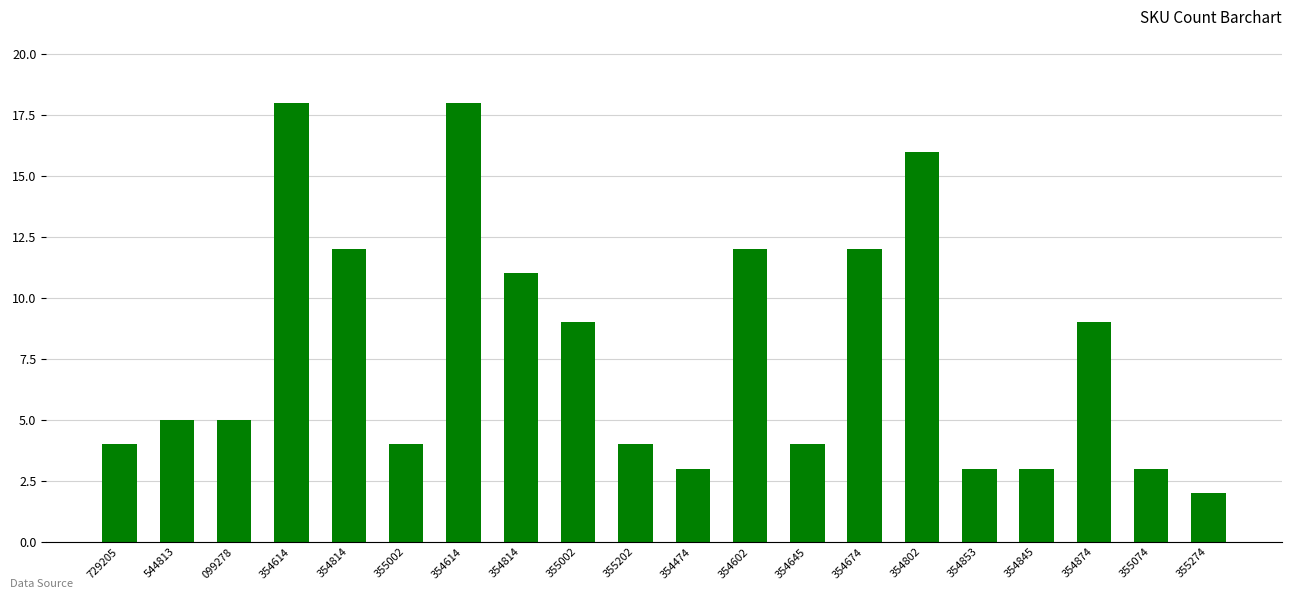

What is the difference between the second highest and second lowest values?

15